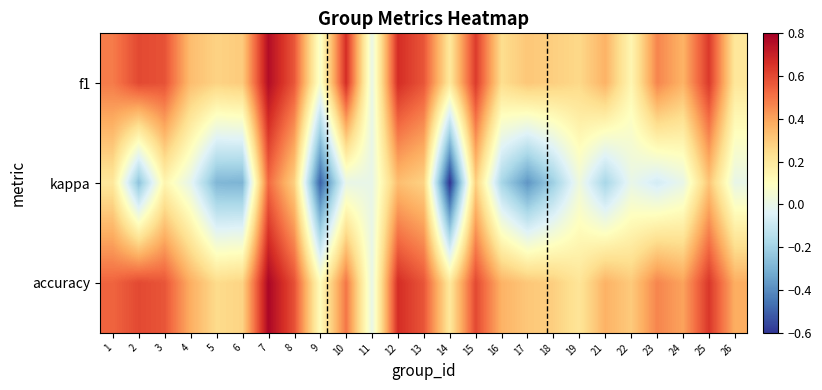

Reading left to right, what are all the values shown in this chart?

f1: 1=0.5	2=0.6	3=0.6	4=0.3	5=0.3	6=0.3	7=0.8	8=0.6	9=0.1	10=0.7	11=0.0	12=0.7	13=0.6	14=0.2	15=0.6	16=0.2	17=0.3	18=0.3	19=0.3	21=0.4	22=0.1	23=0.5	24=0.4	25=0.6	26=0.2
kappa: 1=0.2	2=-0.2	3=0.1	4=-0.0	5=-0.3	6=-0.3	7=0.5	8=0.3	9=-0.5	10=0.0	11=0.0	12=0.3	13=0.3	14=-0.6	15=0.3	16=-0.2	17=-0.4	18=-0.2	19=0.0	21=-0.2	22=0.0	23=-0.1	24=0.0	25=0.3	26=0.0
accuracy: 1=0.5	2=0.6	3=0.6	4=0.4	5=0.2	6=0.3	7=0.8	8=0.6	9=0.1	10=0.5	11=0.0	12=0.7	13=0.6	14=0.2	15=0.6	16=0.4	17=0.3	18=0.3	19=0.2	21=0.4	22=0.3	23=0.5	24=0.4	25=0.6	26=0.4